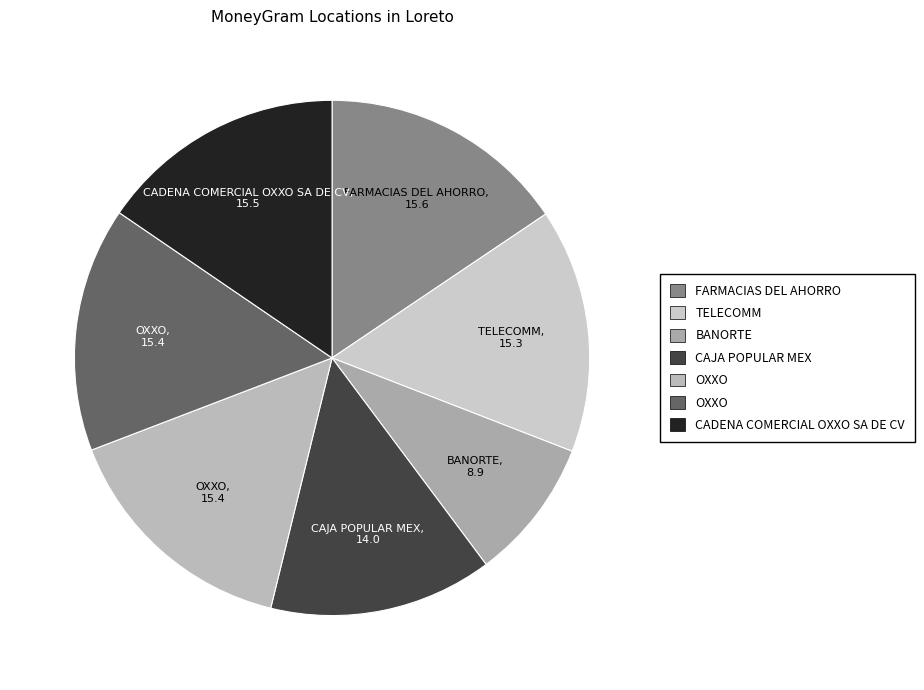

Count the number of slices in the pie.

7